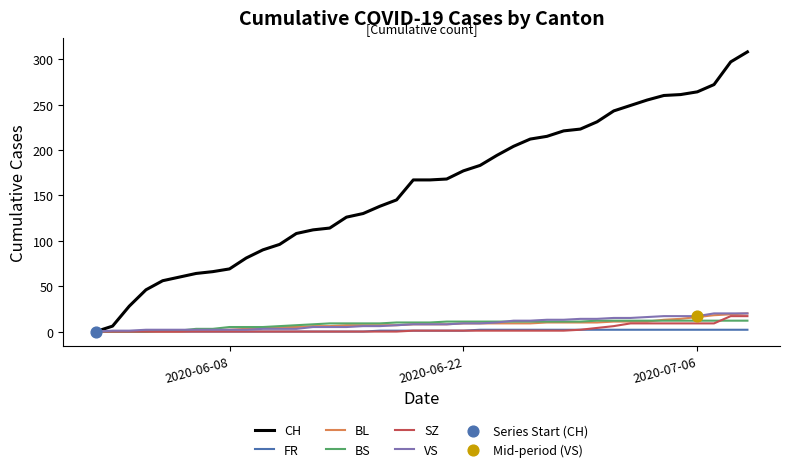

Which series has the largest total across all categories?

CH